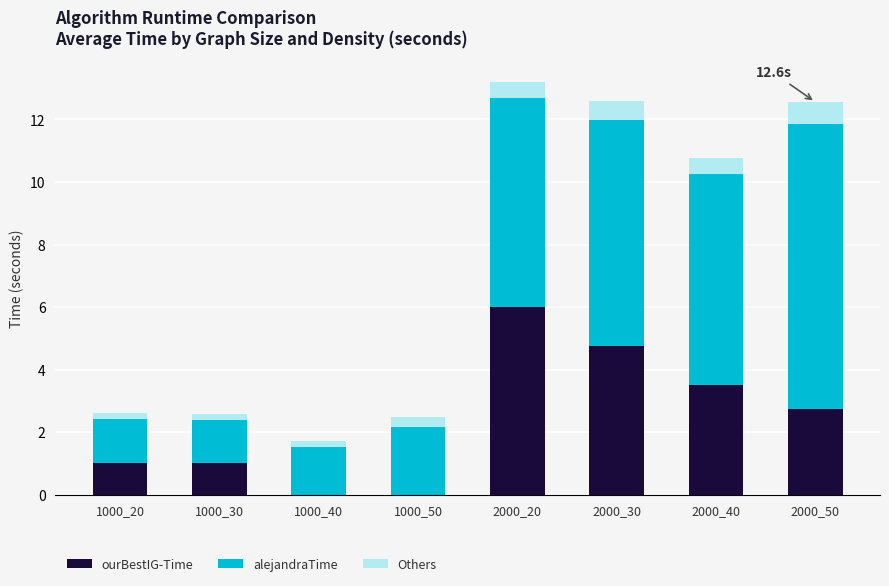

How many data points does each series have?

8